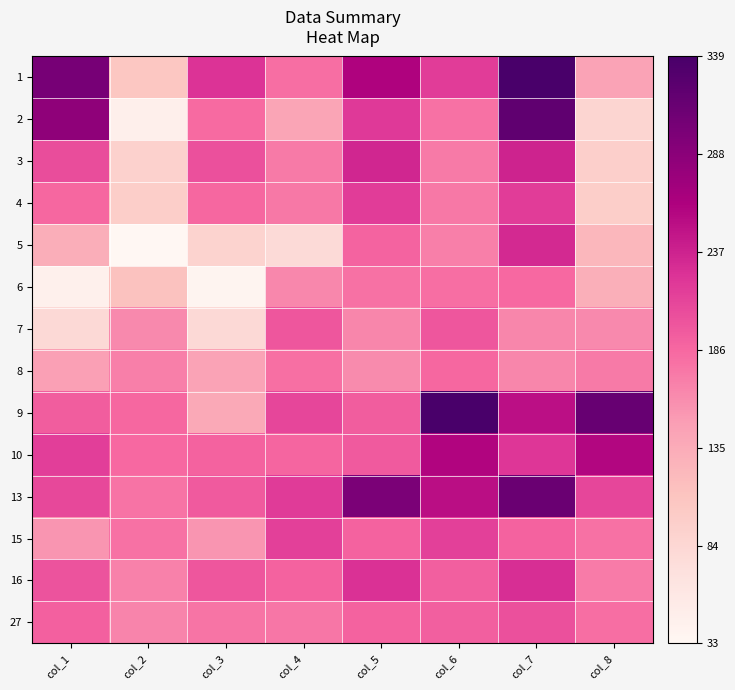

Rank the series by their maximum value, from lowest to highest.

6, 8, 7, 27, 15, 4, 16, 5, 3, 10, 13, 2, 1, 9